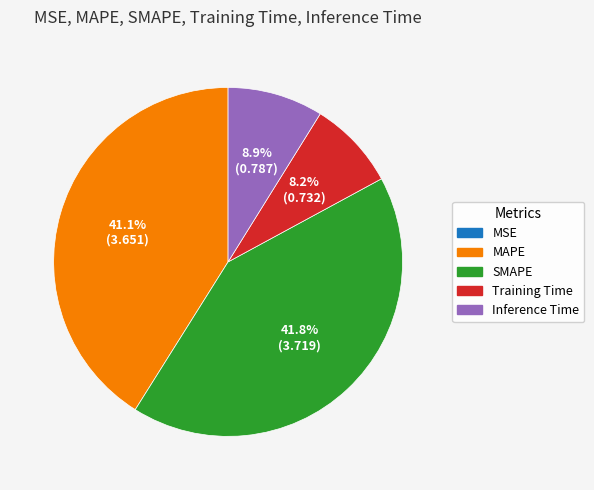

The Inference Time slice represents 19% of the pie. True or false?

False